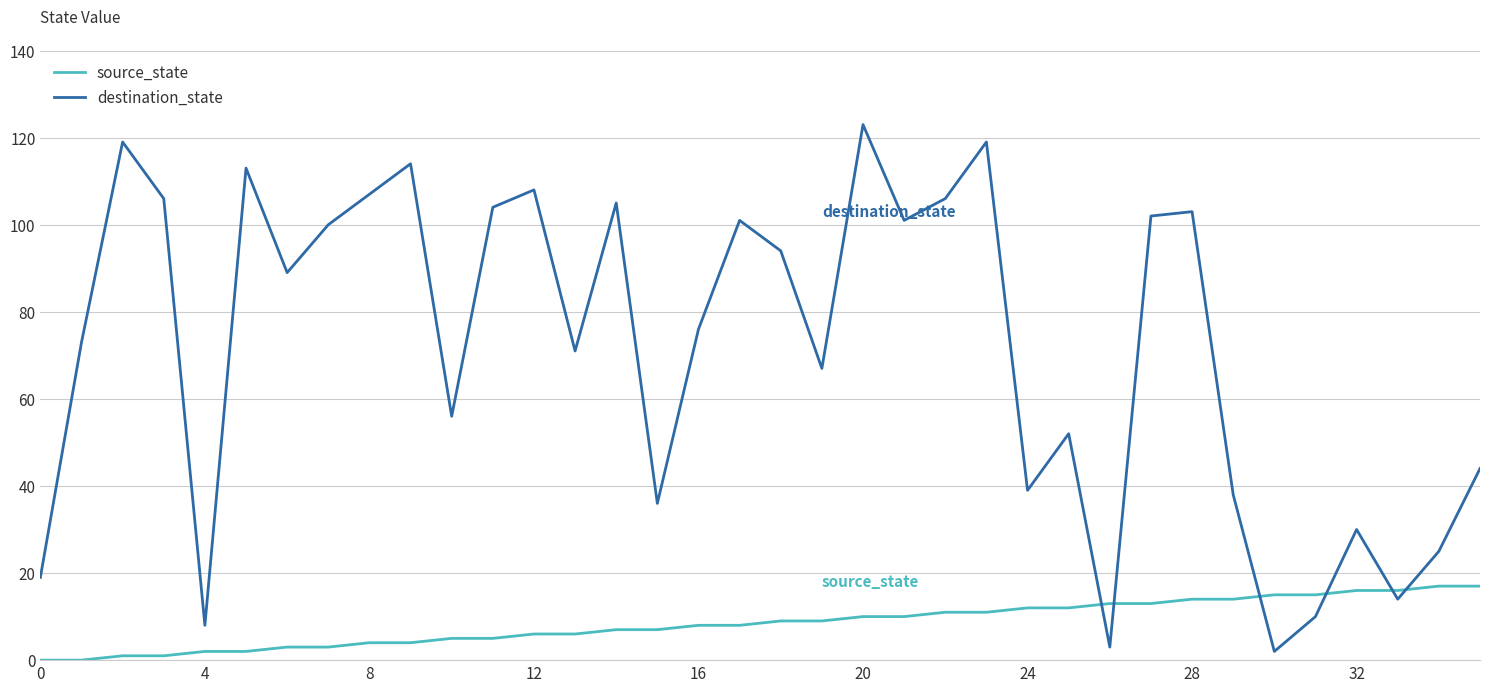

List the series in order of their peak value, highest first.

destination_state, source_state